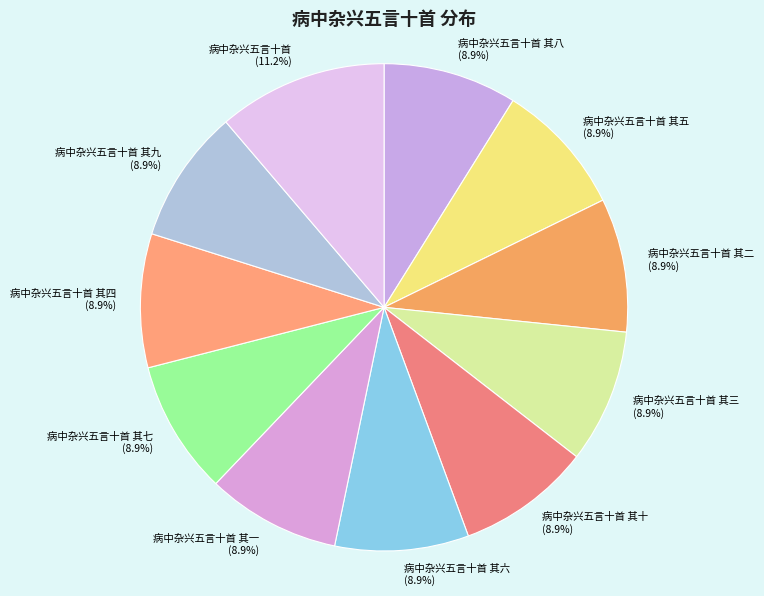

True or false: 病中杂兴五言十首 其四 accounts for 9% of the total.

True